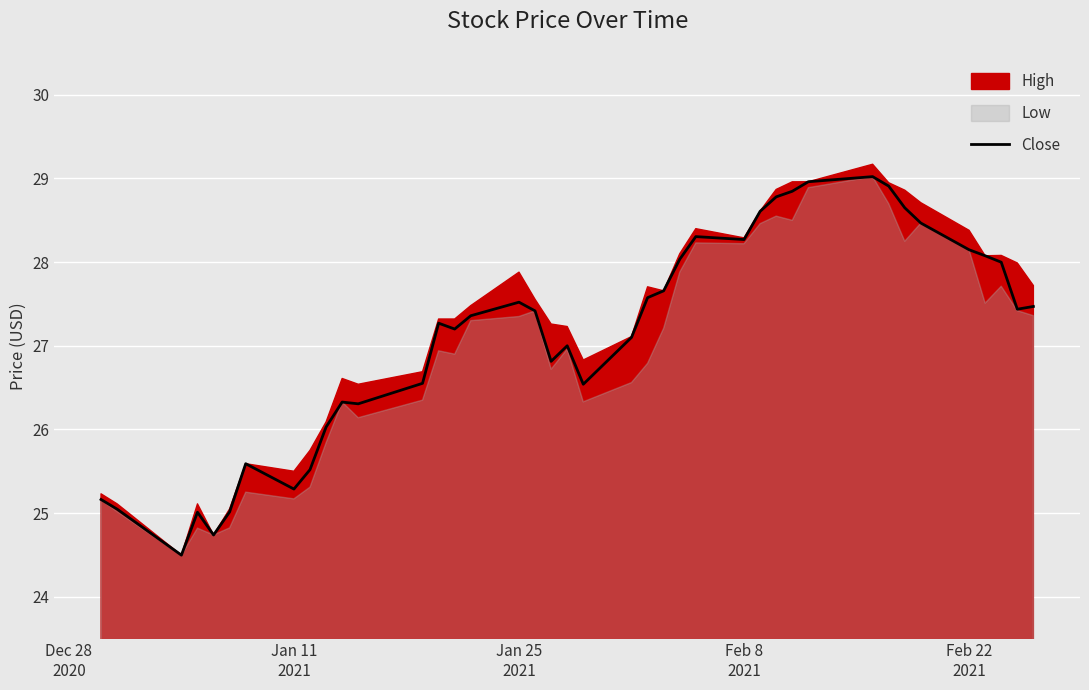

What is the highest value of the Close series?

29.0